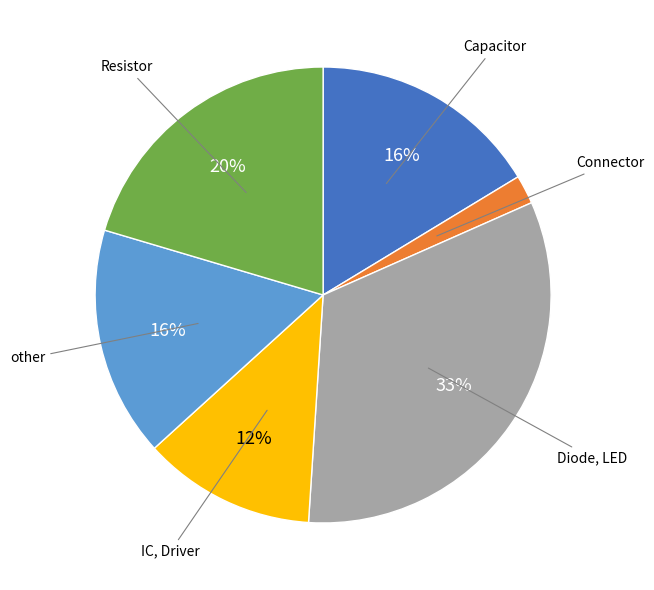

Count the number of slices in the pie.

6